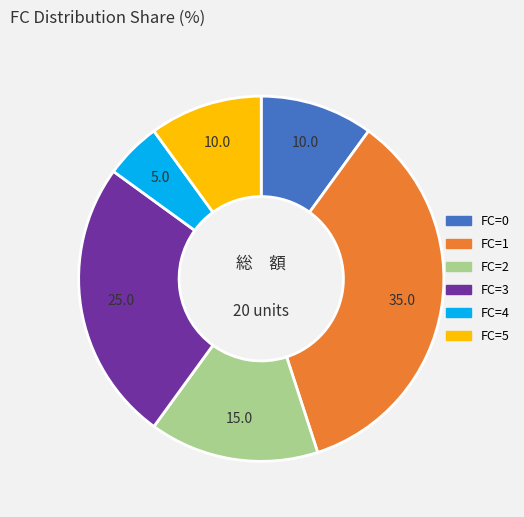

Is there a majority slice in this chart?

No